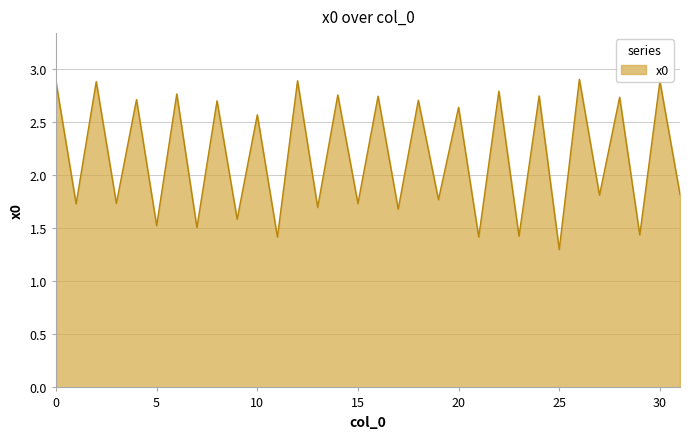

What is the maximum value shown in the chart?

2.9